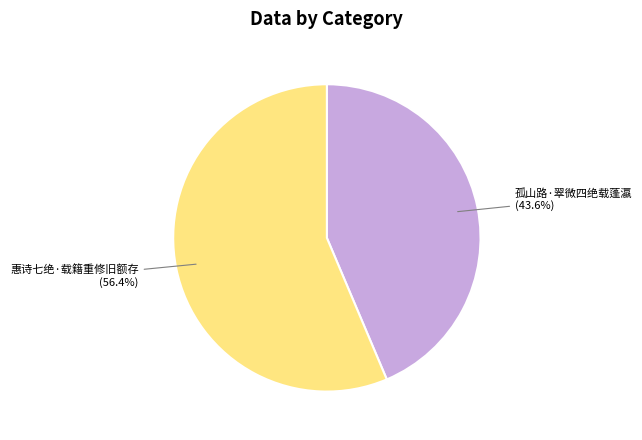

What percentage is NOT represented by 惠诗七绝·载籍重修旧额存?

43.6%